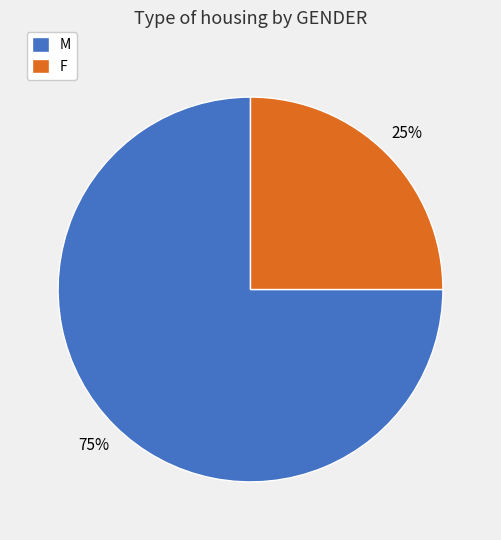

True or false: F accounts for 25% of the total.

True